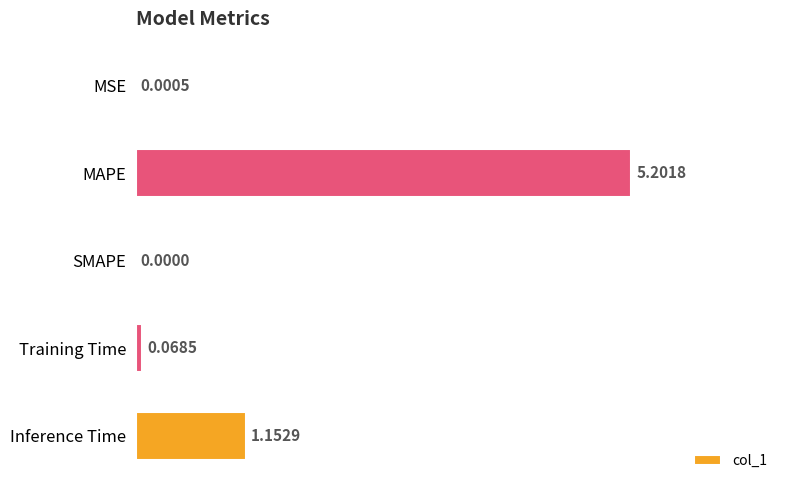

At which label is the value closest to 2?

Inference Time